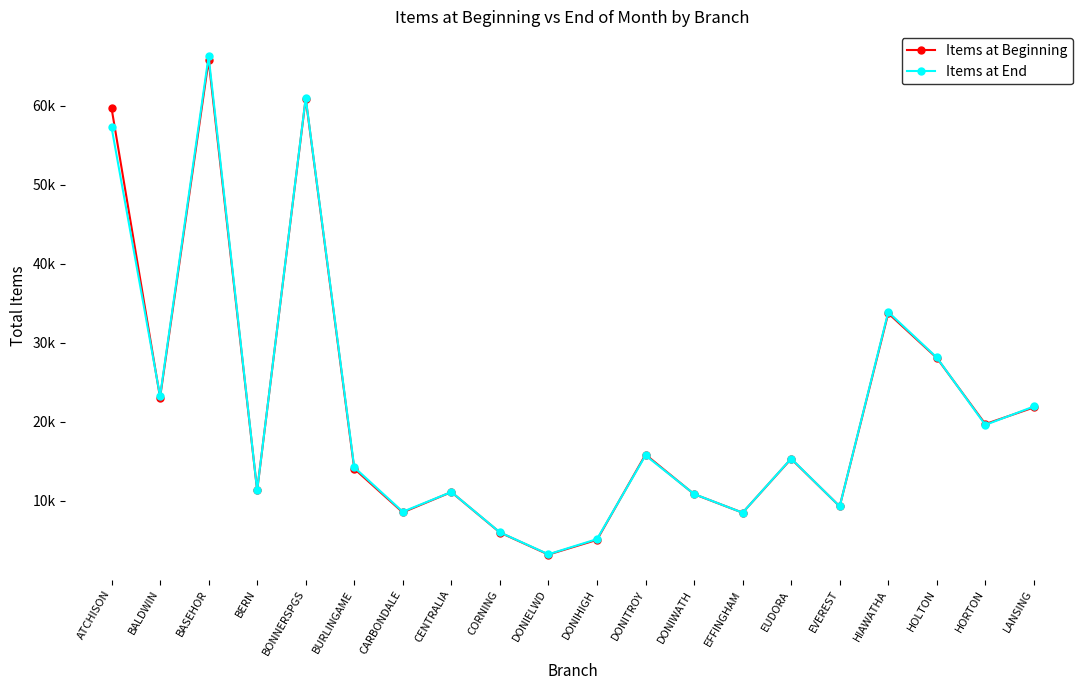

Reading left to right, extract all data points from this chart.

Items at Beginning: ATCHISON=59693	BALDWIN=23081	BASEHOR=65720	BERN=11337	BONNERSPGS=60876	BURLINGAME=14080	CARBONDALE=8559	CENTRALIA=11127	CORNING=6014	DONIELWD=3224	DONIHIGH=5085	DONITROY=15871	DONIWATH=10868	EFFINGHAM=8520	EUDORA=15330	EVEREST=9319	HIAWATHA=33737	HOLTON=28087	HORTON=19726	LANSING=21833
Items at End: ATCHISON=57266	BALDWIN=23248	BASEHOR=66234	BERN=11353	BONNERSPGS=60963	BURLINGAME=14261	CARBONDALE=8640	CENTRALIA=11140	CORNING=6037	DONIELWD=3261	DONIHIGH=5180	DONITROY=15765	DONIWATH=10887	EFFINGHAM=8518	EUDORA=15366	EVEREST=9319	HIAWATHA=33895	HOLTON=28144	HORTON=19619	LANSING=21952